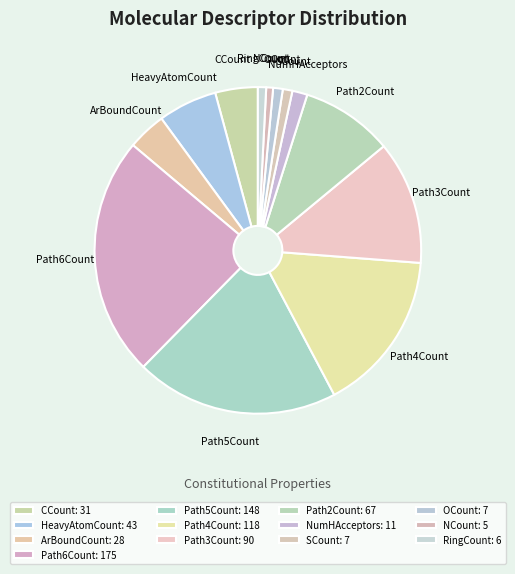

Between Path4Count and CCount, which is larger?

Path4Count